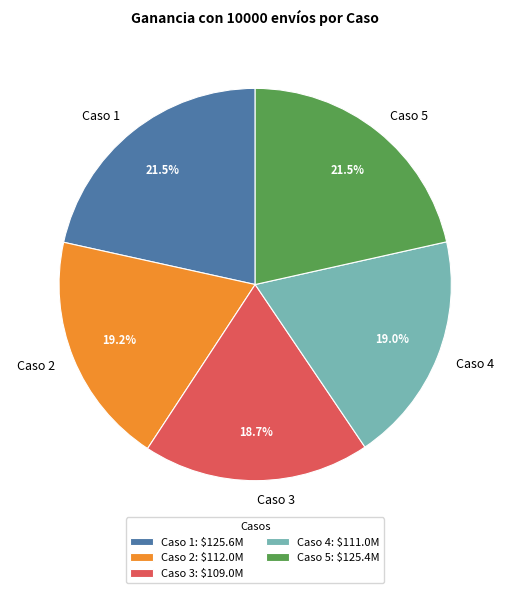

Is Caso 5 the majority of the pie?

No